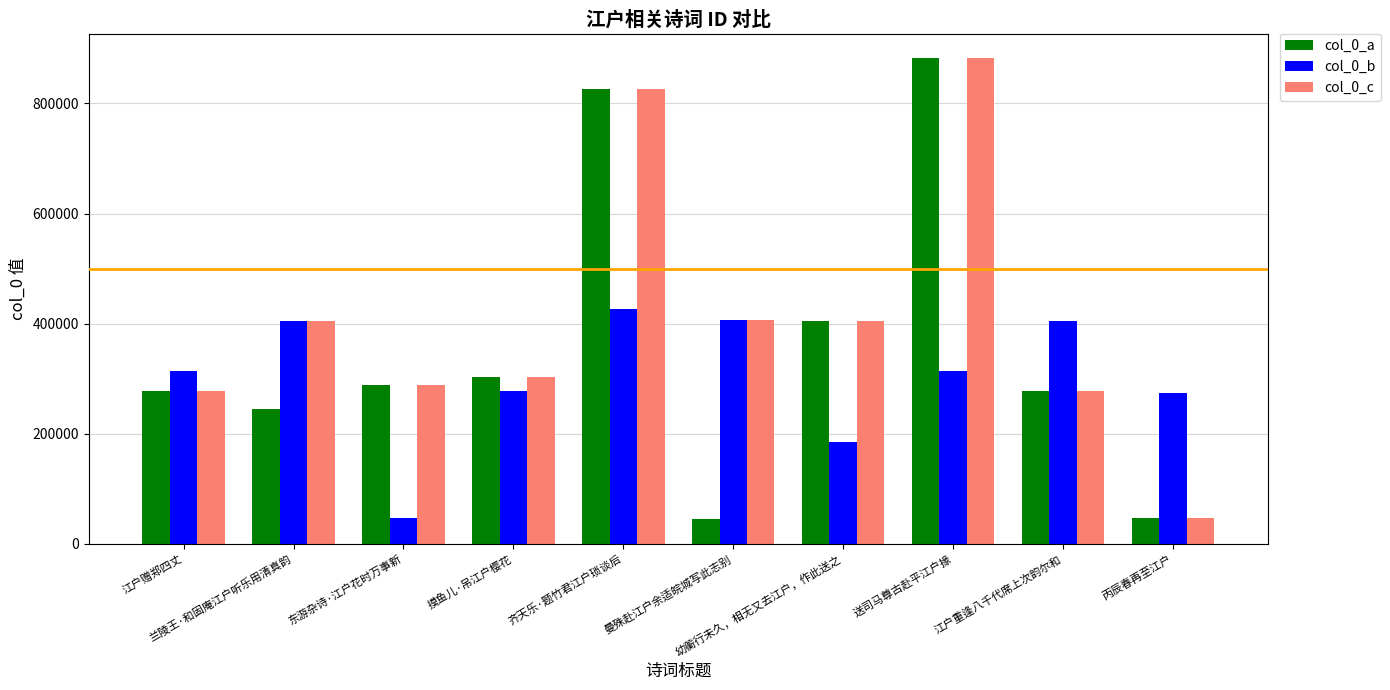

What is the minimum value for col_0_c?

46306